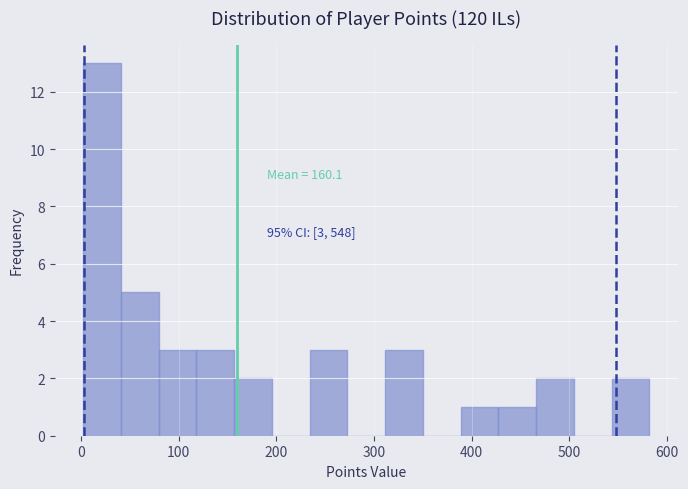

Around what value on the x-axis is the tallest bar? Give the approximate position of its centre, as read against the axis.

20